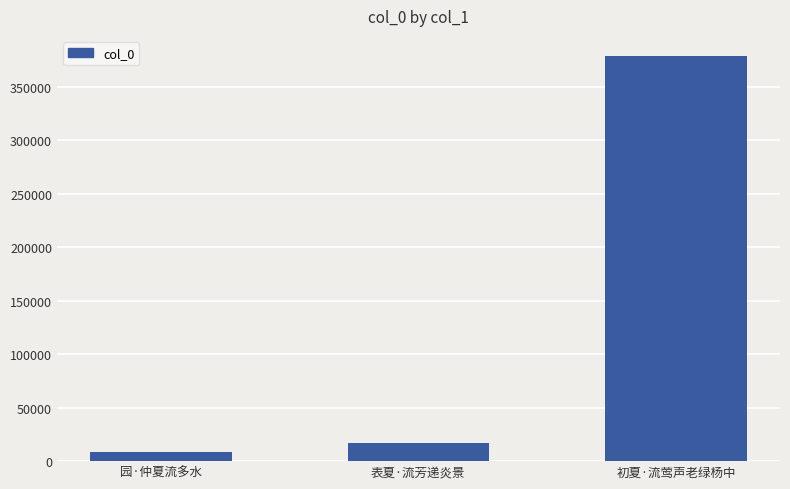

Are the bars horizontal?

No